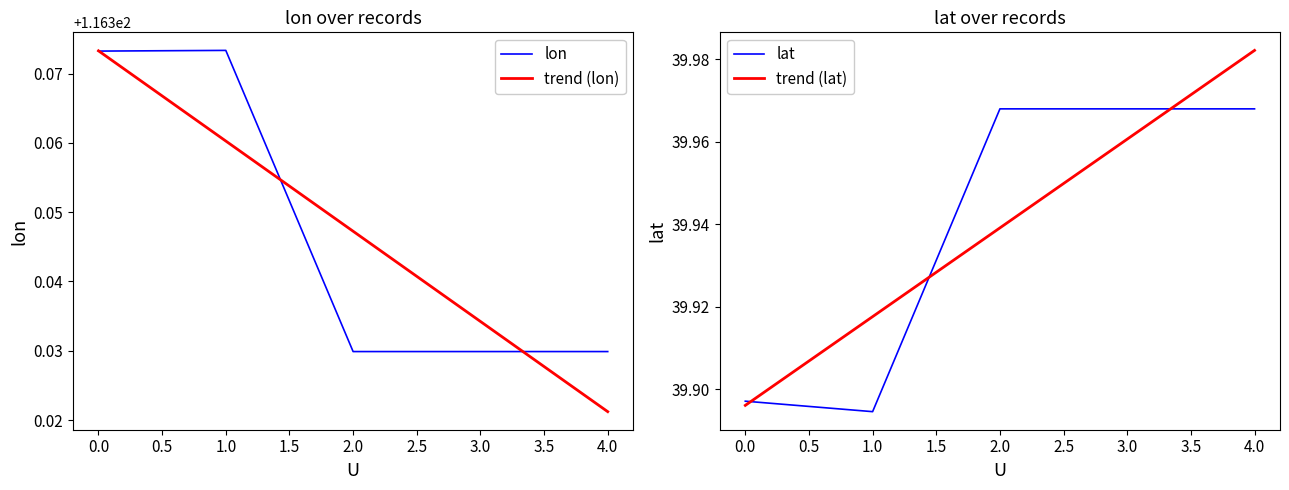

Count the lat values in the range 39 to 40.

5